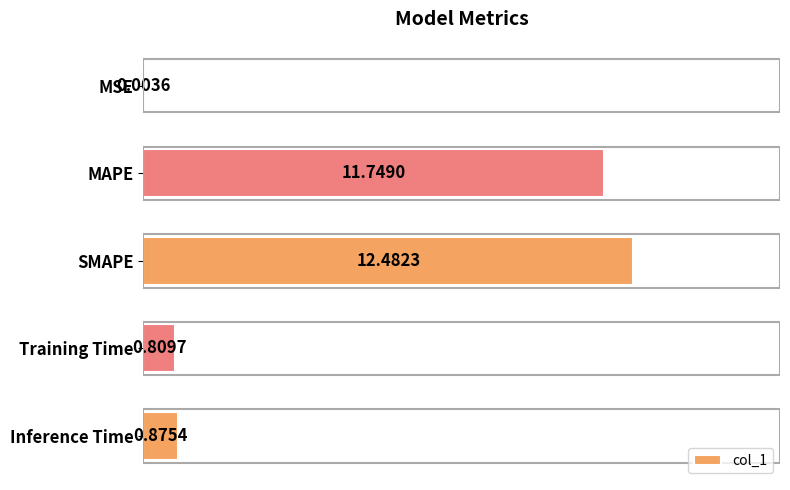

What is the sum of the values at Inference Time and SMAPE?

13.4